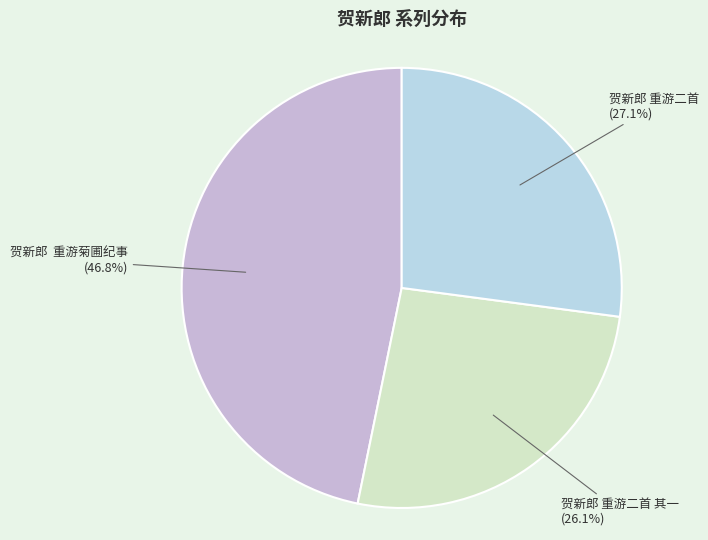

How many segments does this pie chart have?

3